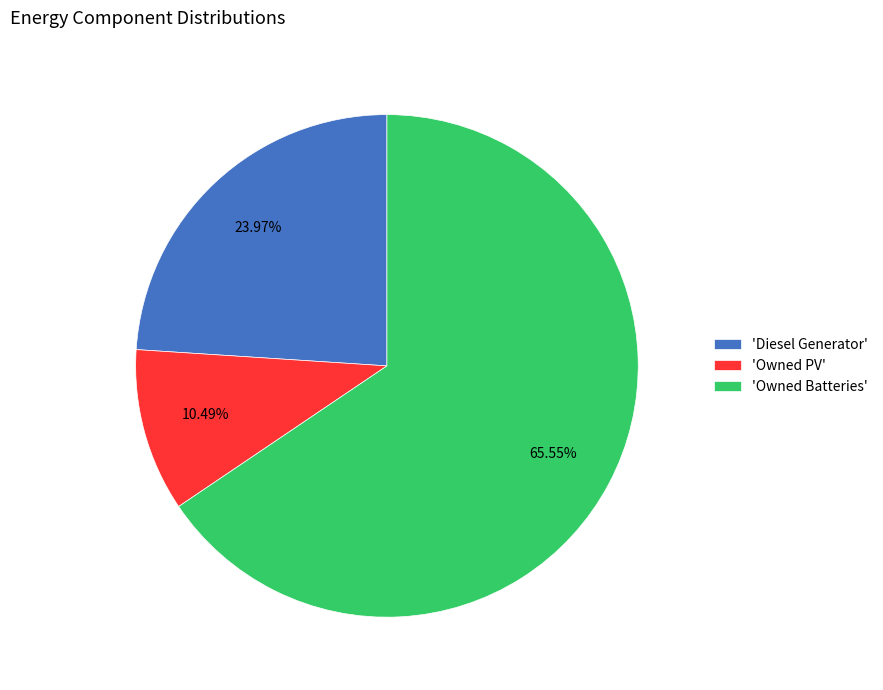

How many segments does this pie chart have?

3